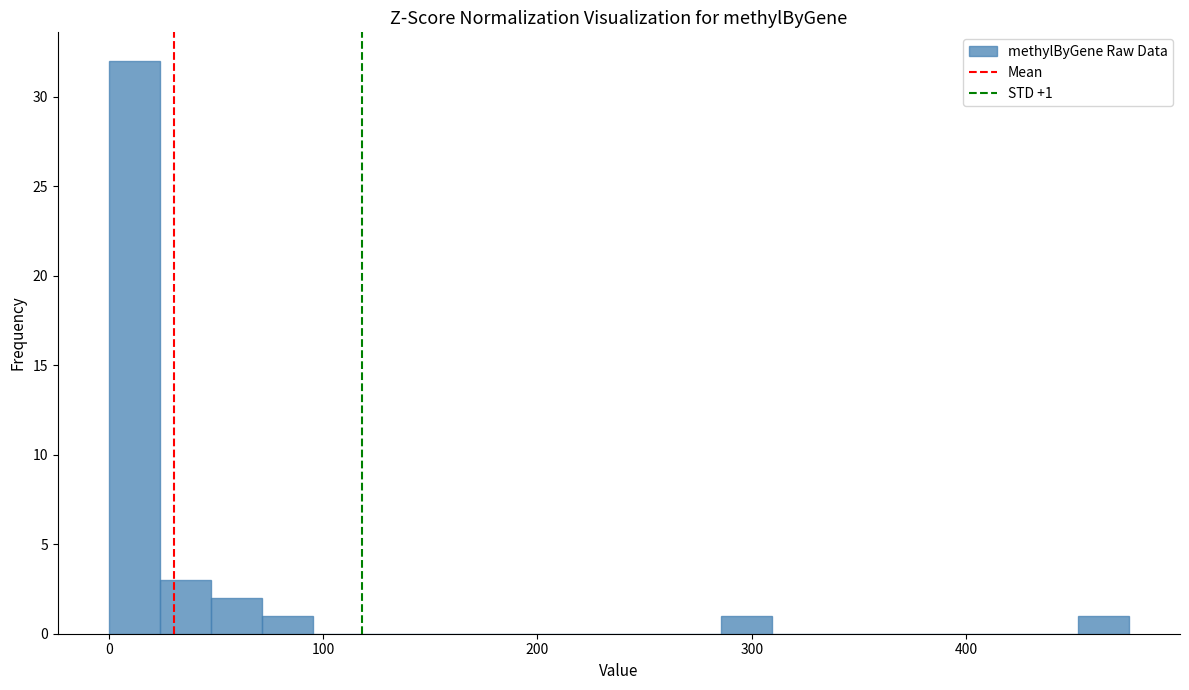

Read against the x-axis, roughly where is the centre of the tallest bar?

10